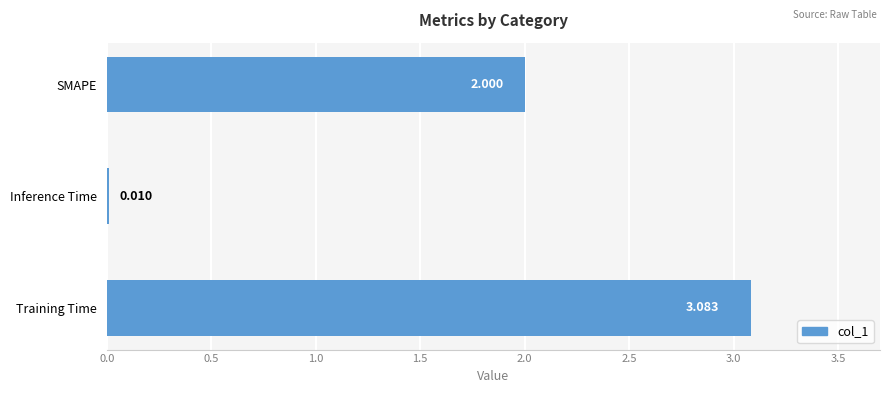

Which category has the highest value across all series?

Training Time